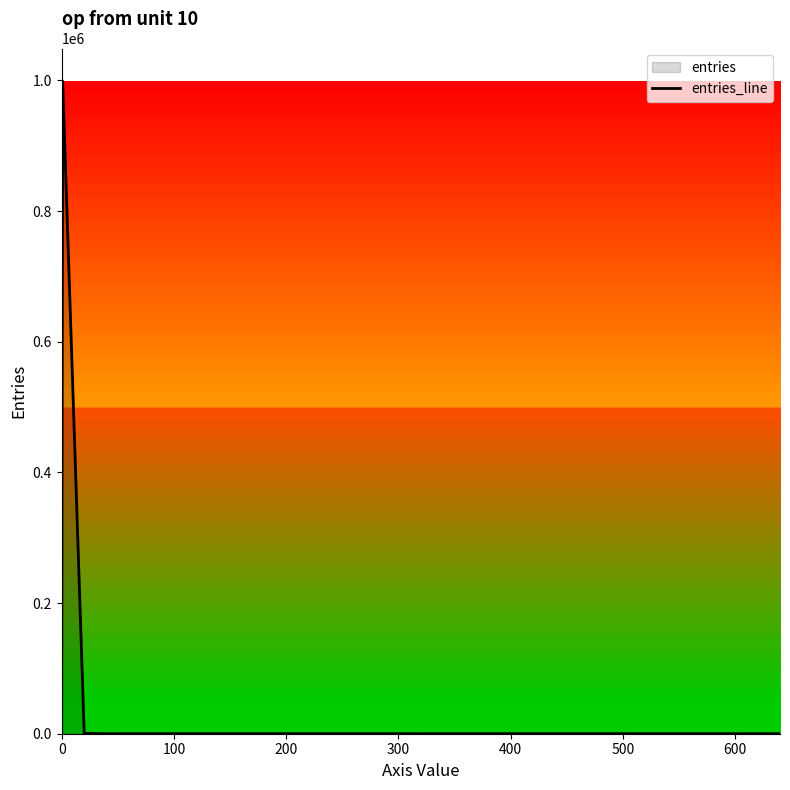

What is the difference between the maximum and minimum values?

999009